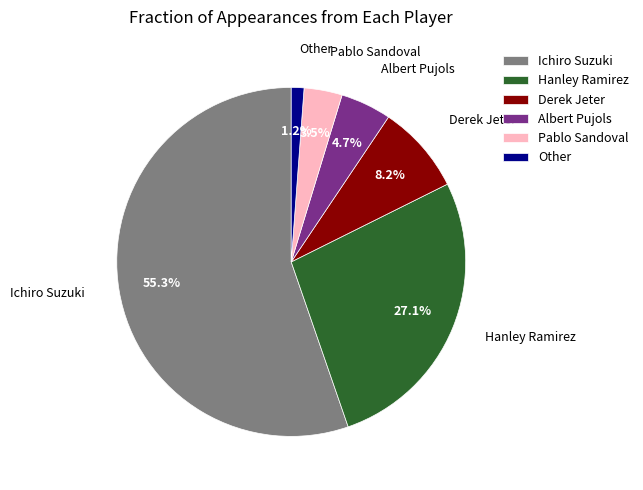

Which has a higher value, Hanley Ramirez or Derek Jeter?

Hanley Ramirez